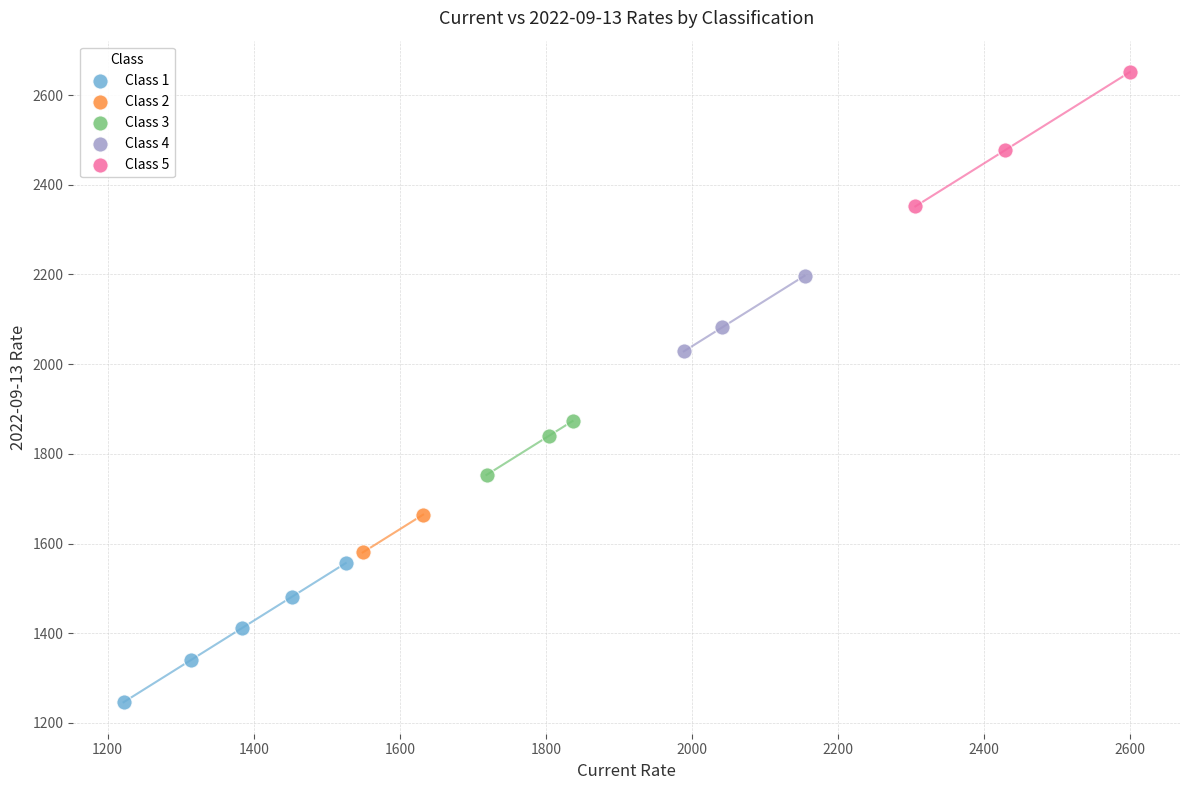

What are all the series names shown in the legend?

Class 1, Class 2, Class 3, Class 4, Class 5